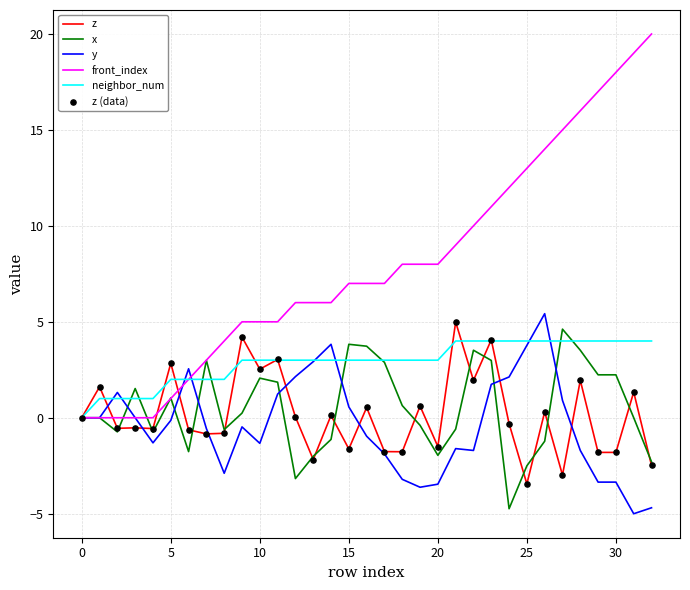

Which series has the largest range (max minus min)?

front_index